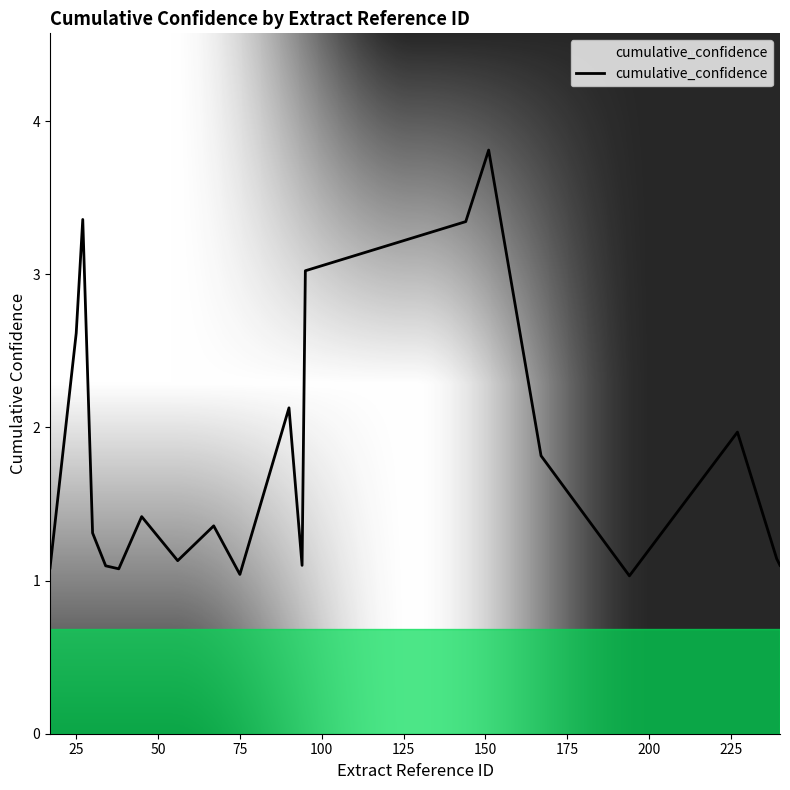

What is the difference between the maximum and minimum values?

2.8